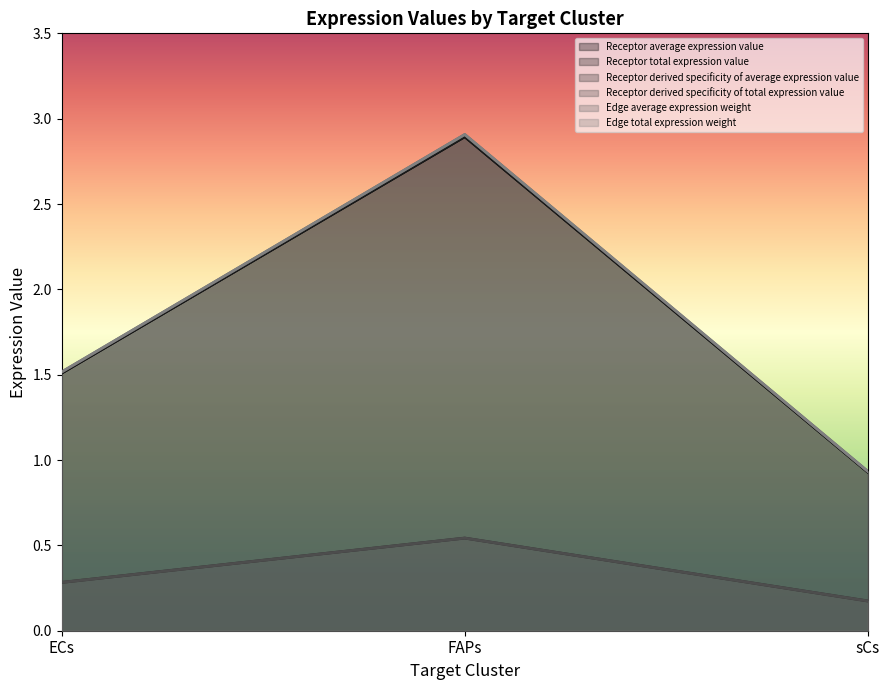

What are all the series names shown in the legend?

Receptor average expression value, Receptor total expression value, Receptor derived specificity of average expression value, Receptor derived specificity of total expression value, Edge average expression weight, Edge total expression weight